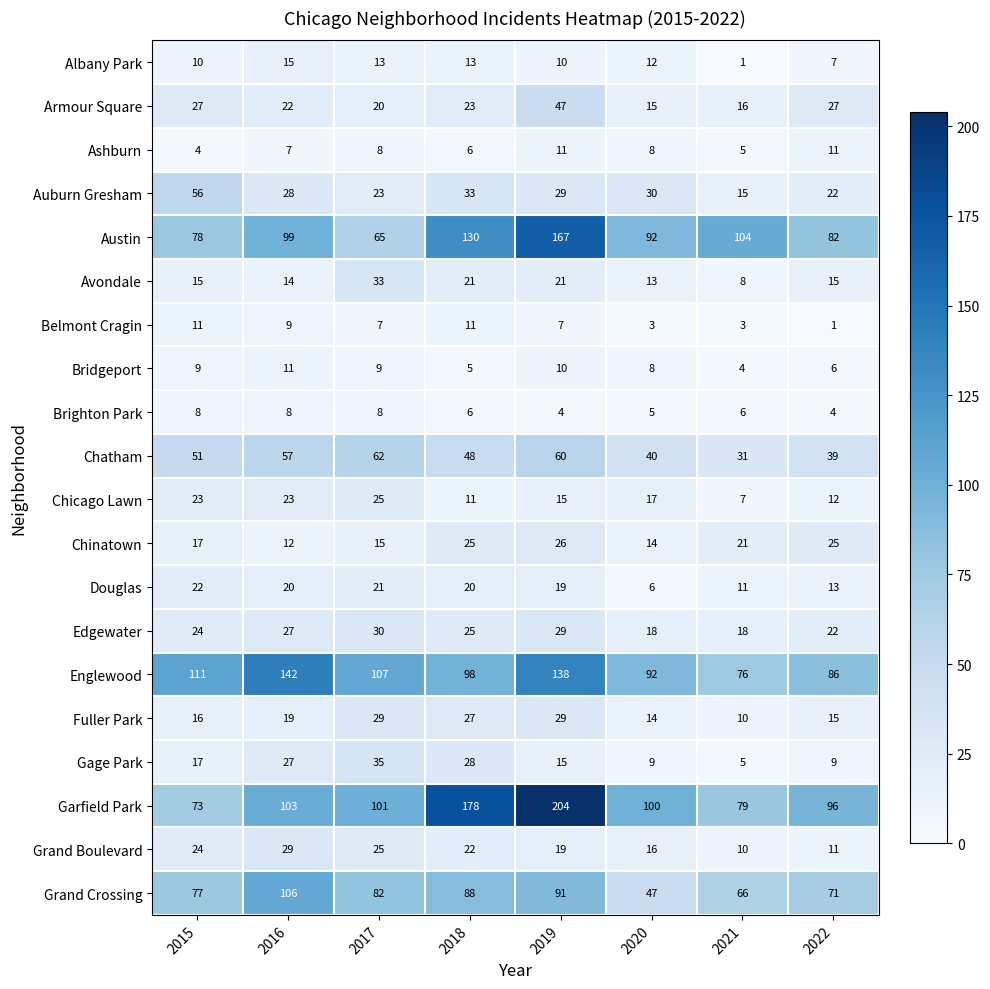

The value of Auburn Gresham at 2017 is 23. True or false?

True